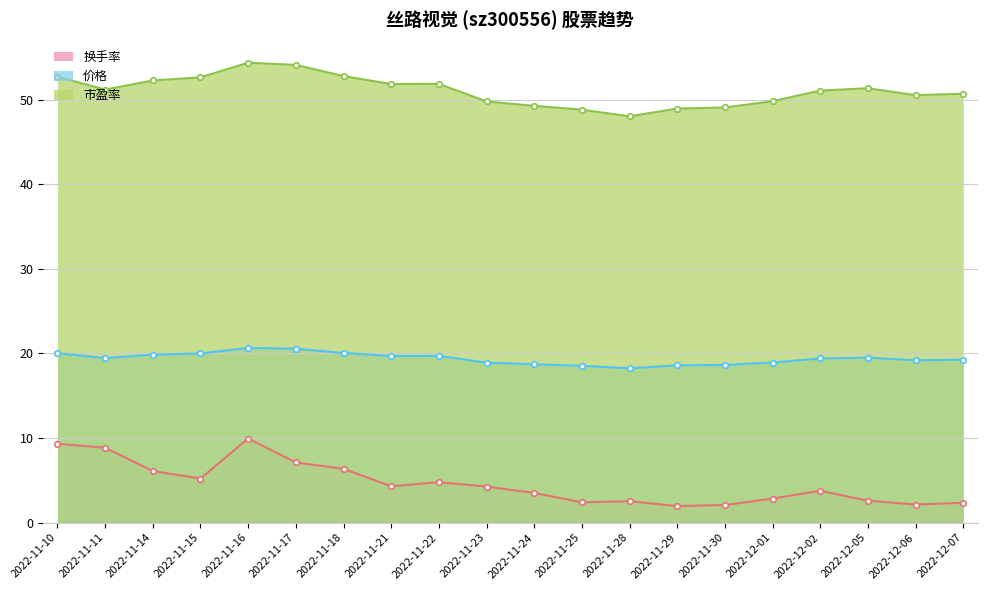

Which series has the largest total across all categories?

市盈率